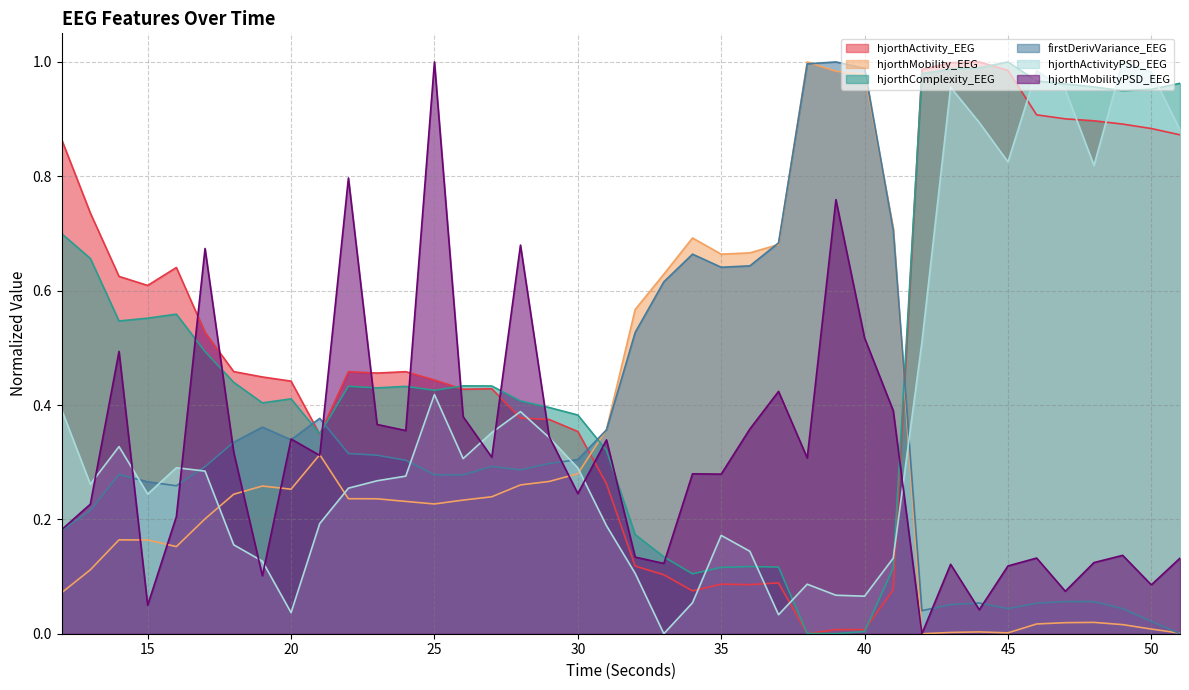

In hjorthMobility_EEG, how many points are higher than both neighbors (excluding endpoints)?

7